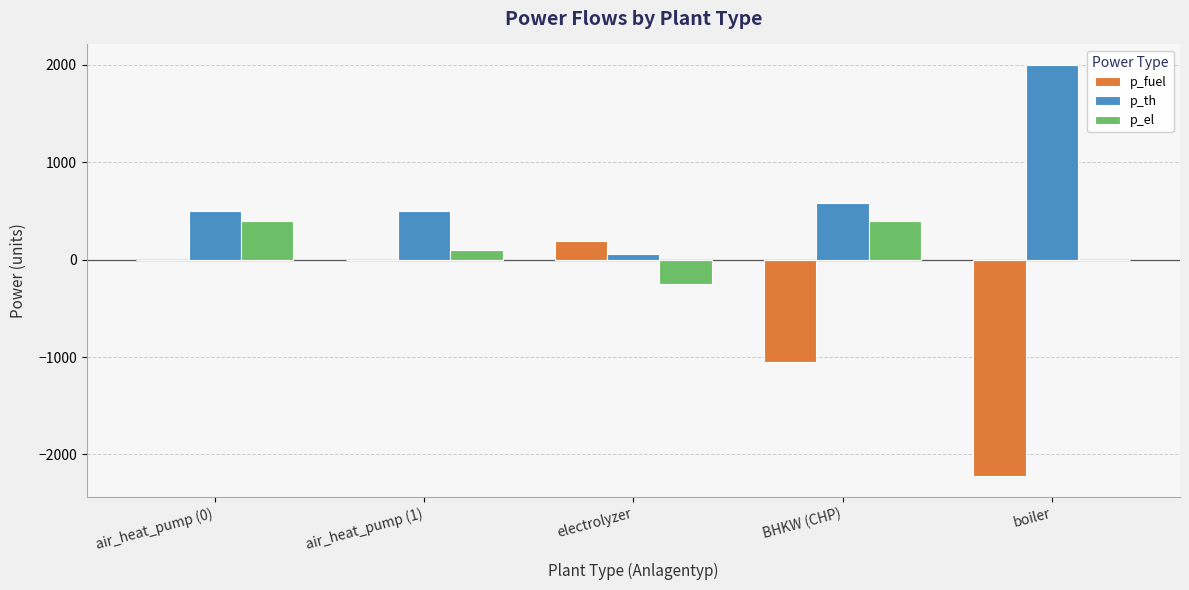

The p_th series shows 455.9 at boiler. True or false?

False